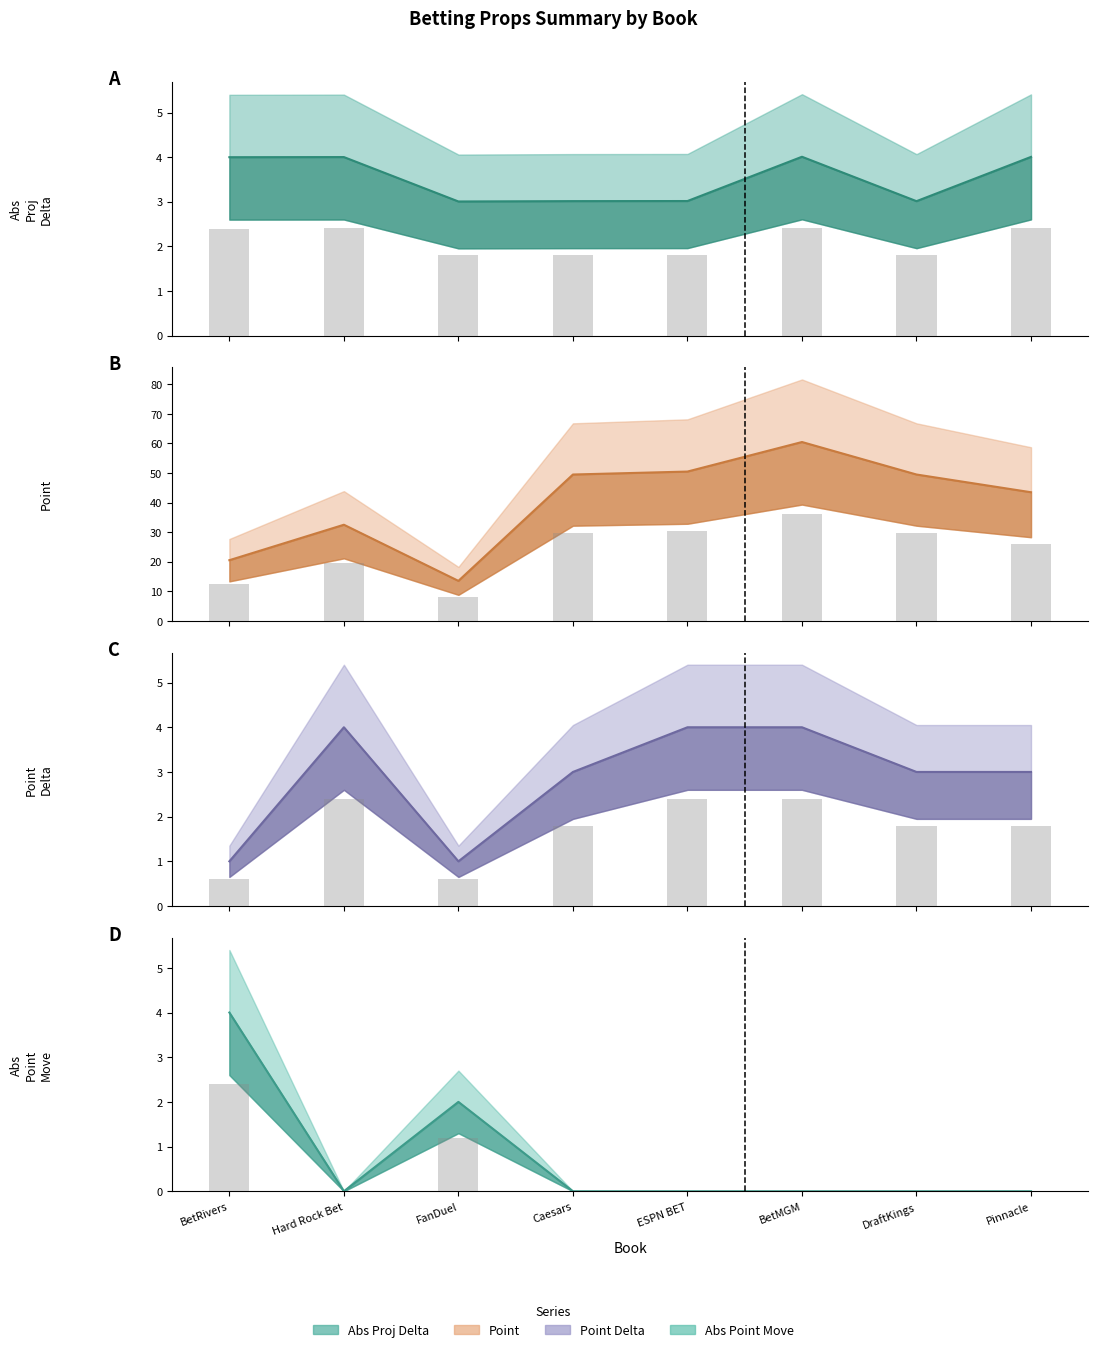

True or false: Abs Point Move has a value of 2.6 at ESPN BET.

False